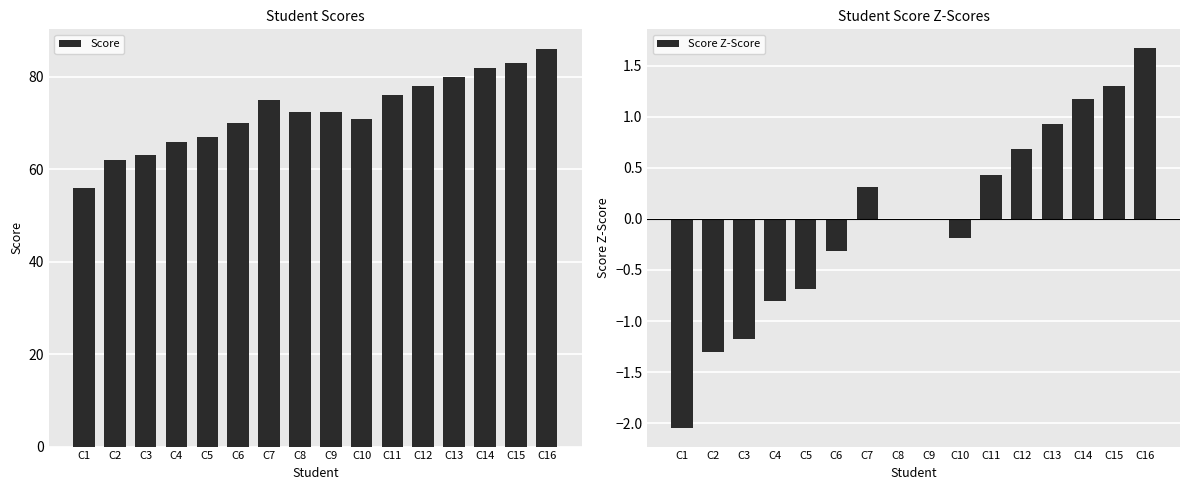

The Score Z-Score series shows 0.8 at C15. True or false?

False